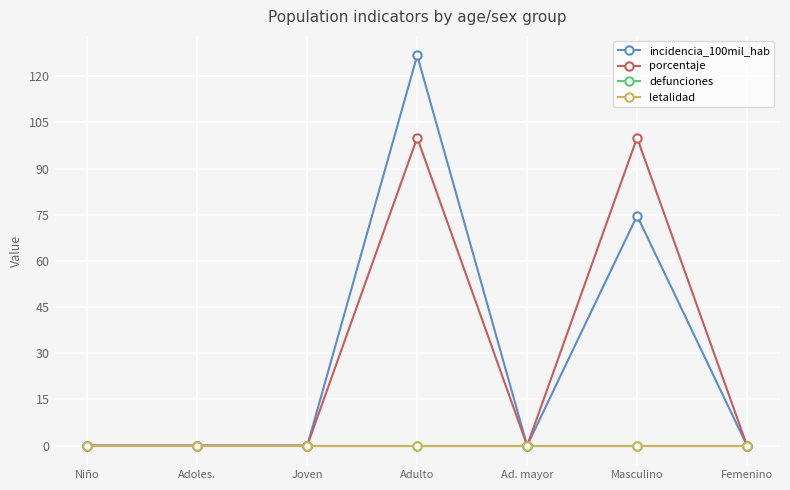

What position from the left is Ad. mayor?

5